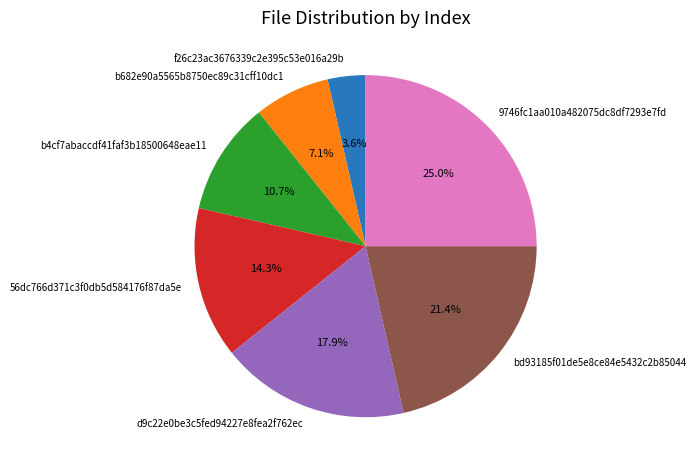

Rank the categories by value from highest to lowest.

9746fc1aa010a482075dc8df7293e7fd, bd93185f01de5e8ce84e5432c2b85044, d9c22e0be3c5fed94227e8fea2f762ec, 56dc766d371c3f0db5d584176f87da5e, b4cf7abaccdf41faf3b18500648eae11, b682e90a5565b8750ec89c31cff10dc1, f26c23ac3676339c2e395c53e016a29b